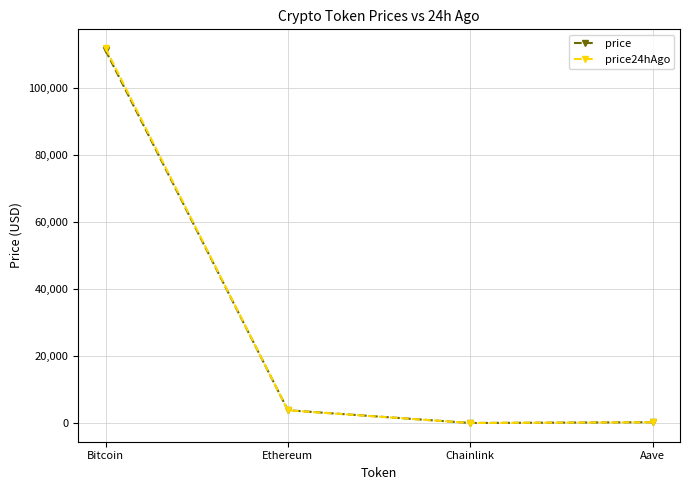

The value of price24hAgo at Bitcoin is 111941.0. True or false?

True